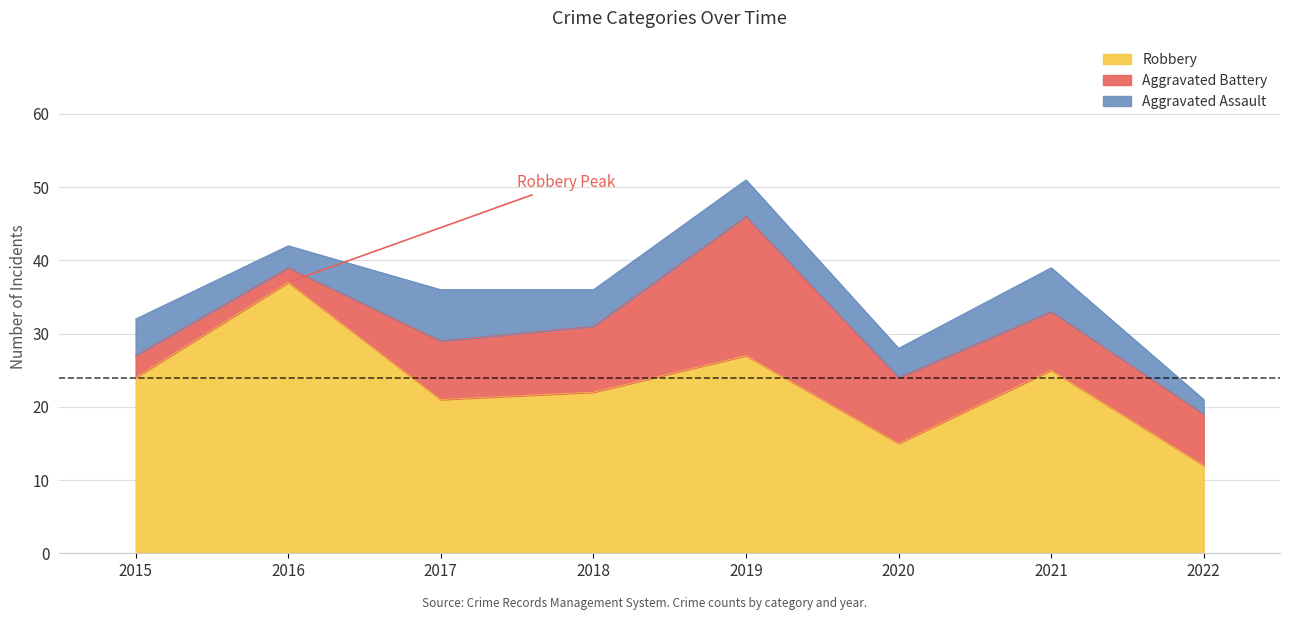

Rank the series by their maximum value, from highest to lowest.

Robbery, Aggravated Battery, Aggravated Assault